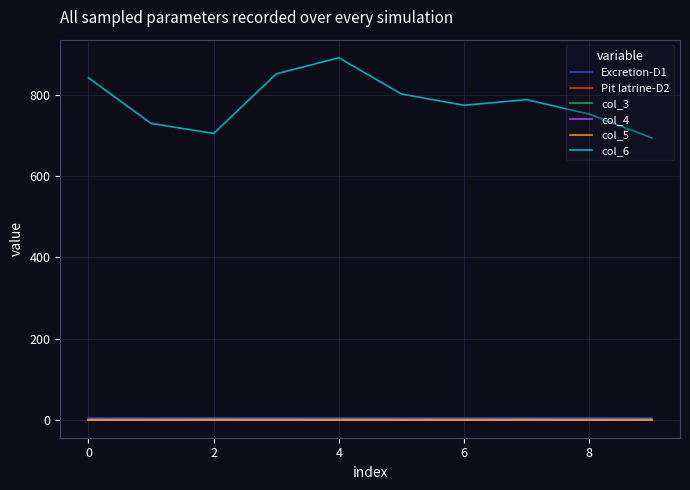

Which series has the largest total across all categories?

col_6